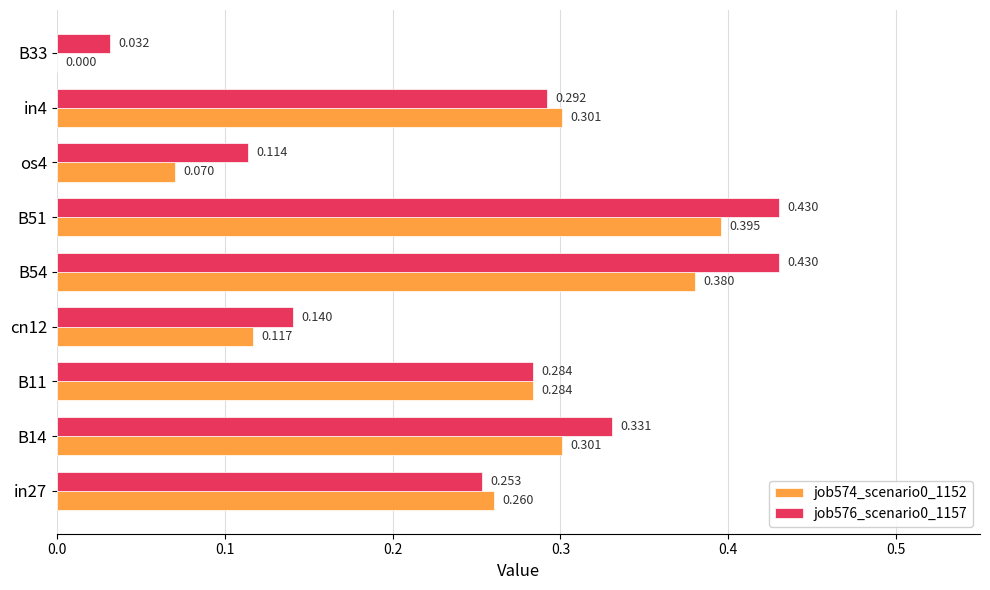

Is the value of job574_scenario0_1152 at os4 greater than the value of job576_scenario0_1157 at B54?

No